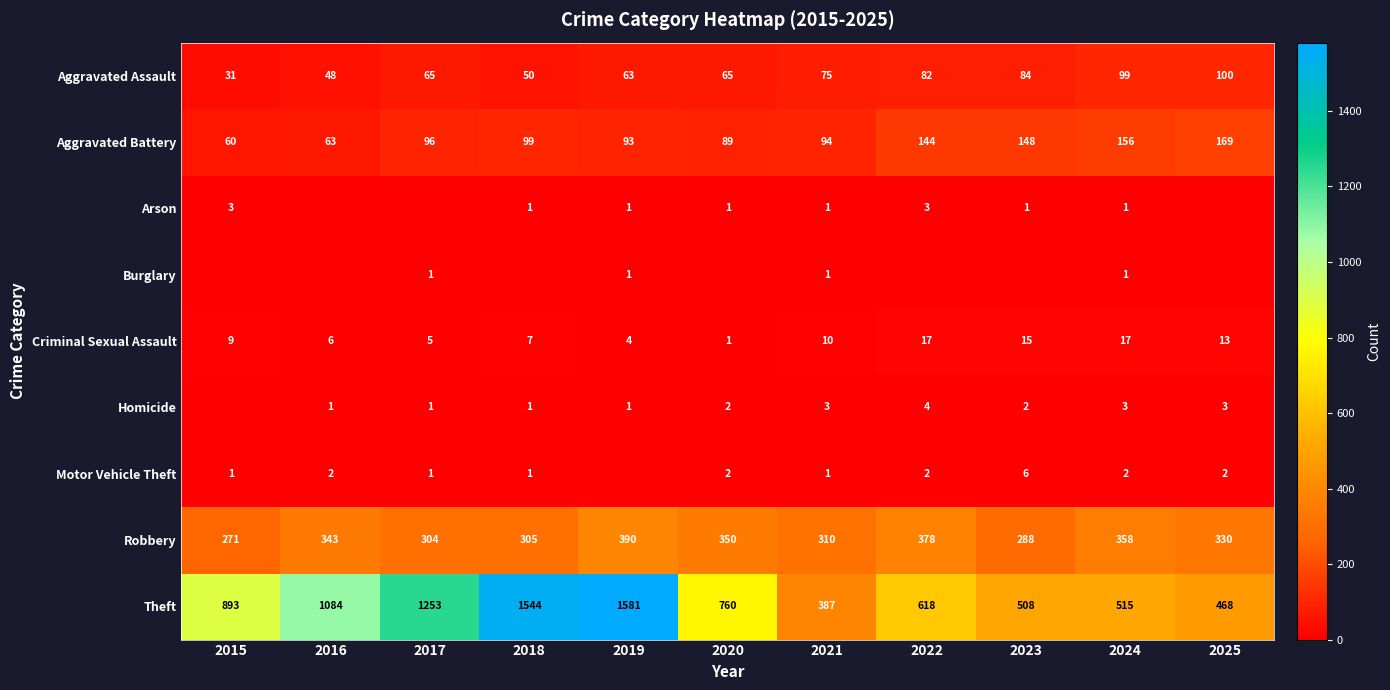

At which category is the sum across all series the highest?

2019